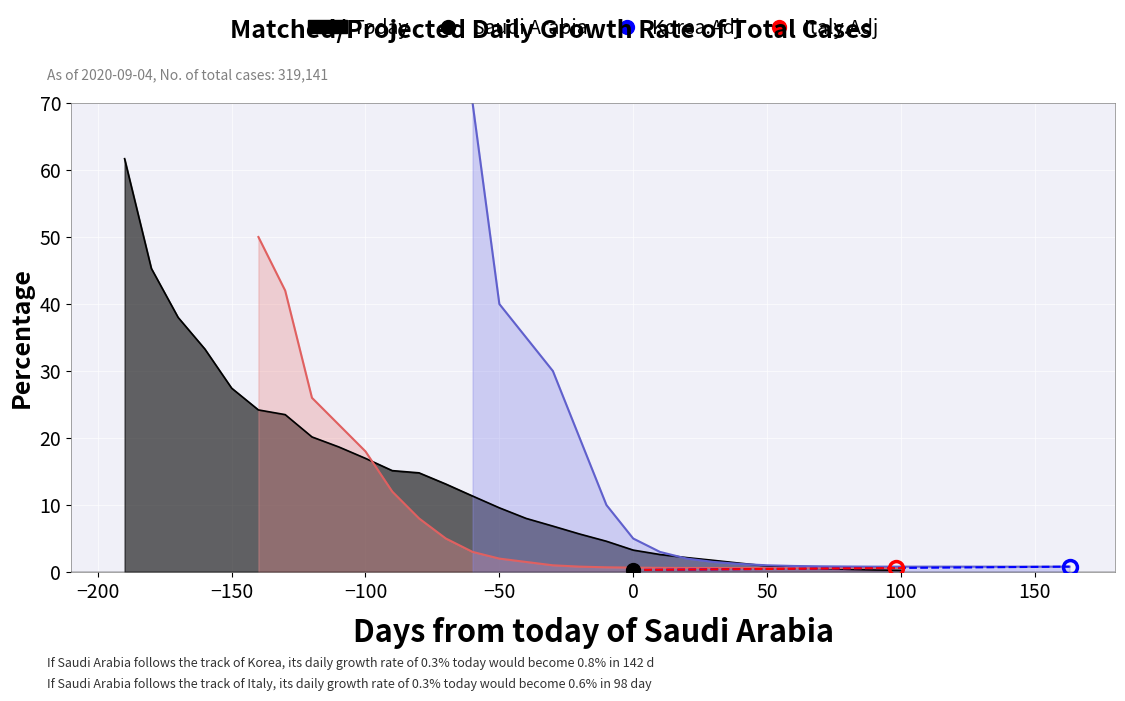

Count the number of data series in this chart.

3